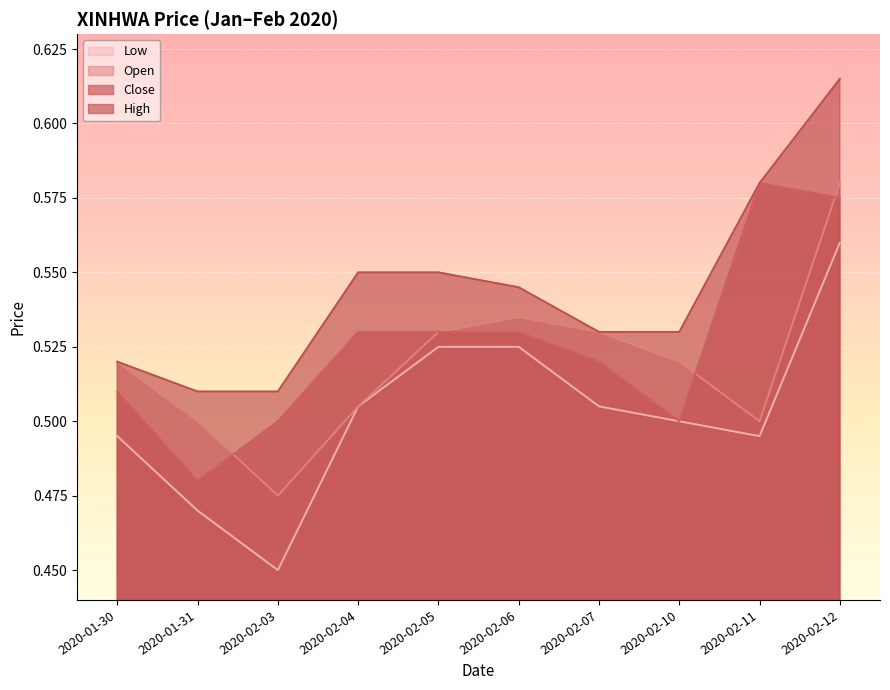

What is the minimum value shown in the chart?

0.5